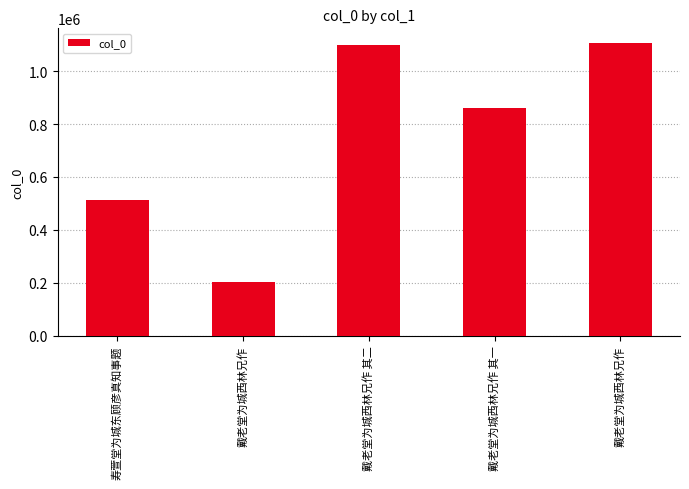

What is the label of the 4th bar from the left?

戴老堂为城西林兄作 其一